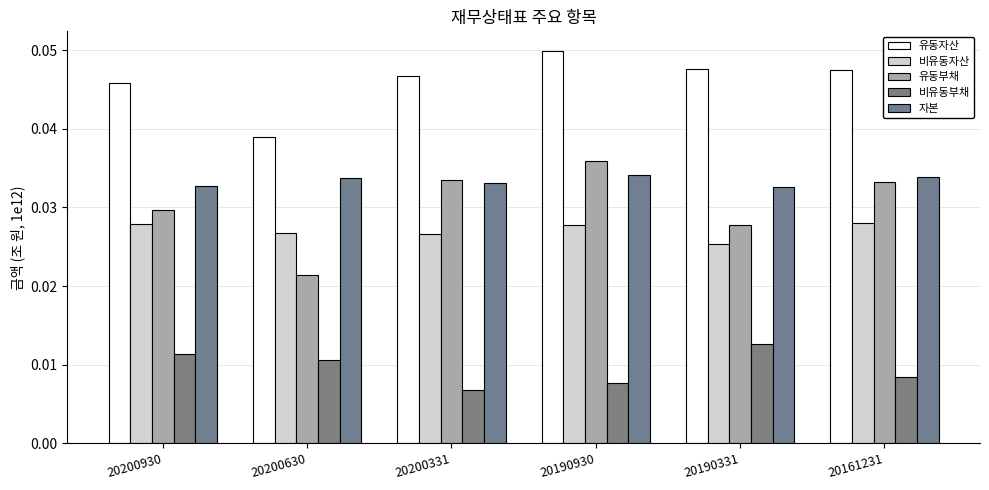

At which category is the sum across all series the highest?

20190930